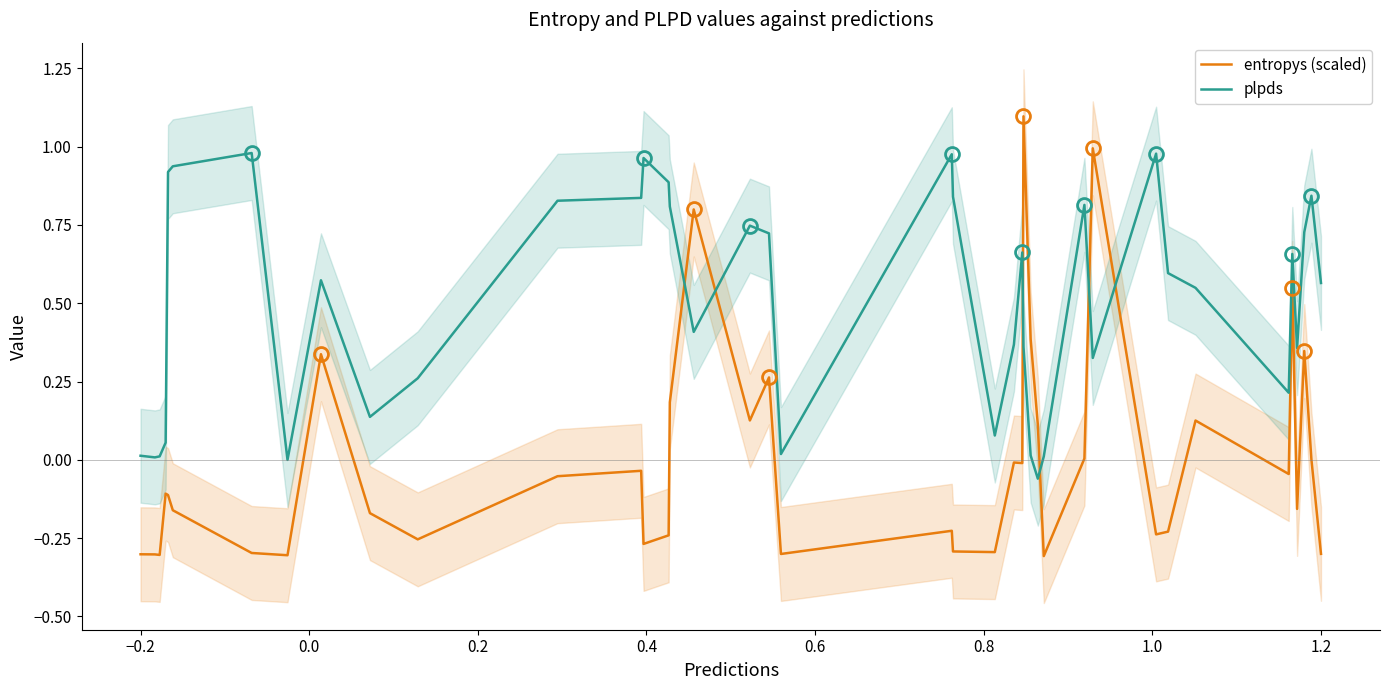

Reading left to right, list all the values displayed in this chart.

entropys (scaled): -0.3	-0.3	-0.3	-0.1	-0.1	-0.2	-0.3	-0.3	0.3	-0.2	-0.3	-0.1	-0.0	-0.3	-0.2	0.2	0.8	0.1	0.3	-0.3	-0.2	-0.3	-0.3	-0.0	-0.0	1.1	0.4	0.1	-0.3	0.0	1.0	-0.2	-0.2	0.1	-0.0	0.5	-0.2	0.3	0.0	-0.3
plpds: 0.0	0.0	0.0	0.1	0.9	0.9	1.0	-0.0	0.6	0.1	0.3	0.8	0.8	1.0	0.9	0.8	0.4	0.7	0.7	0.0	1.0	0.8	0.1	0.4	0.7	0.4	0.0	-0.1	0.0	0.8	0.3	1.0	0.6	0.5	0.2	0.7	0.4	0.7	0.8	0.6